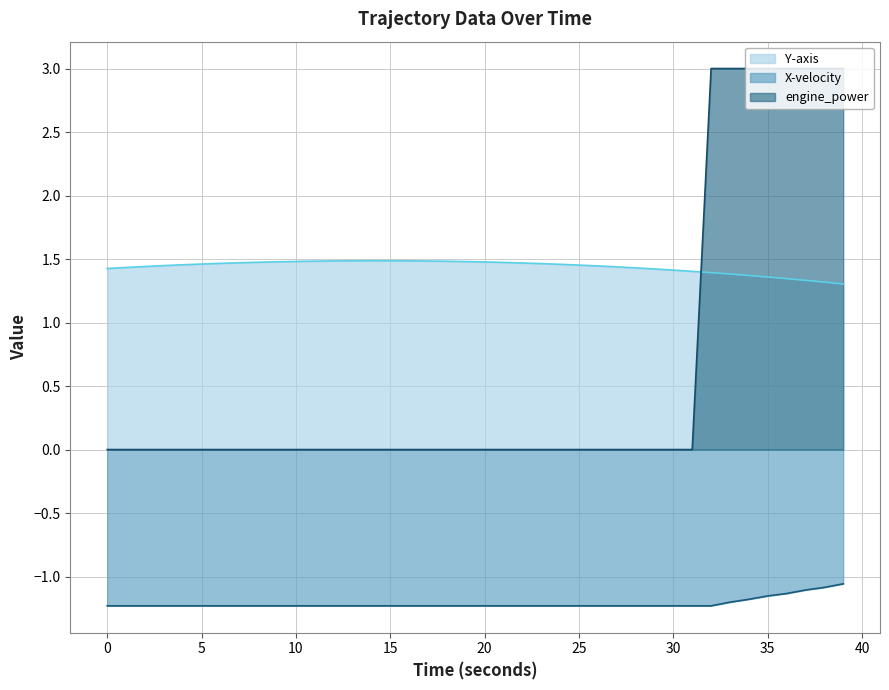

How many Y-axis values are between 1 and 2?

40